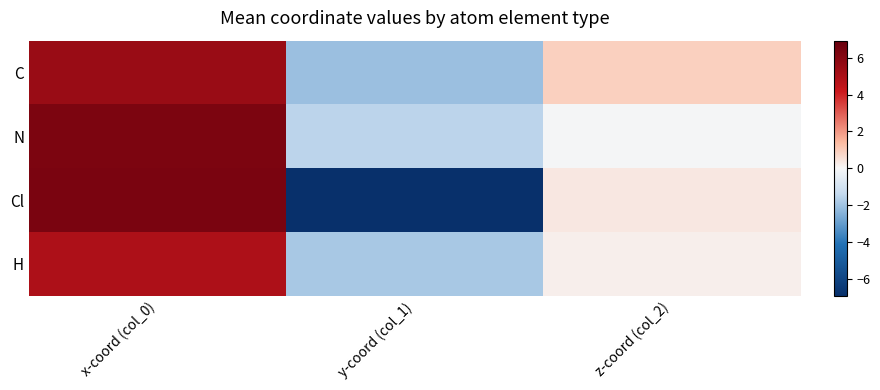

Reading right to left, what are all the values shown in this chart?

C: z-coord (col_2)=0.9	y-coord (col_1)=-2.1	x-coord (col_0)=5.5
N: z-coord (col_2)=-0.1	y-coord (col_1)=-1.6	x-coord (col_0)=6.3
Cl: z-coord (col_2)=0.3	y-coord (col_1)=-6.9	x-coord (col_0)=6.4
H: z-coord (col_2)=0.2	y-coord (col_1)=-1.9	x-coord (col_0)=4.9